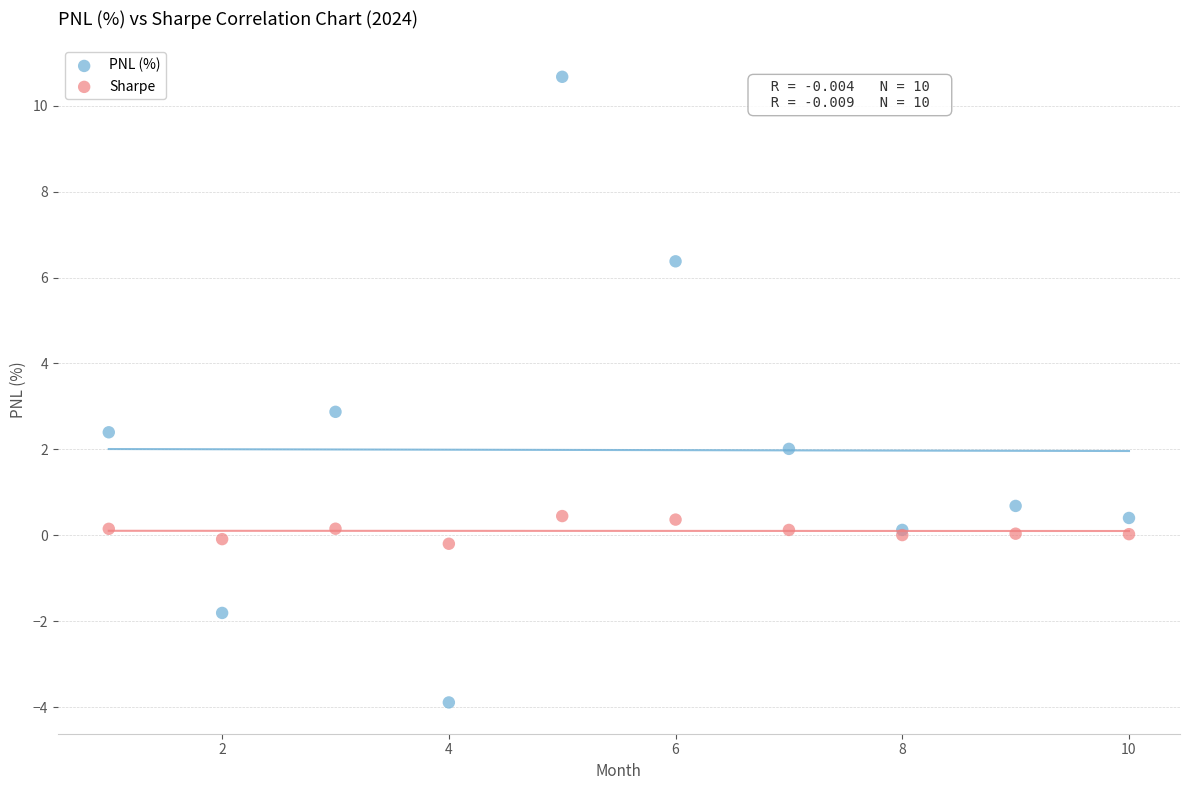

Which series has the widest spread of Y values?

PNL (%)